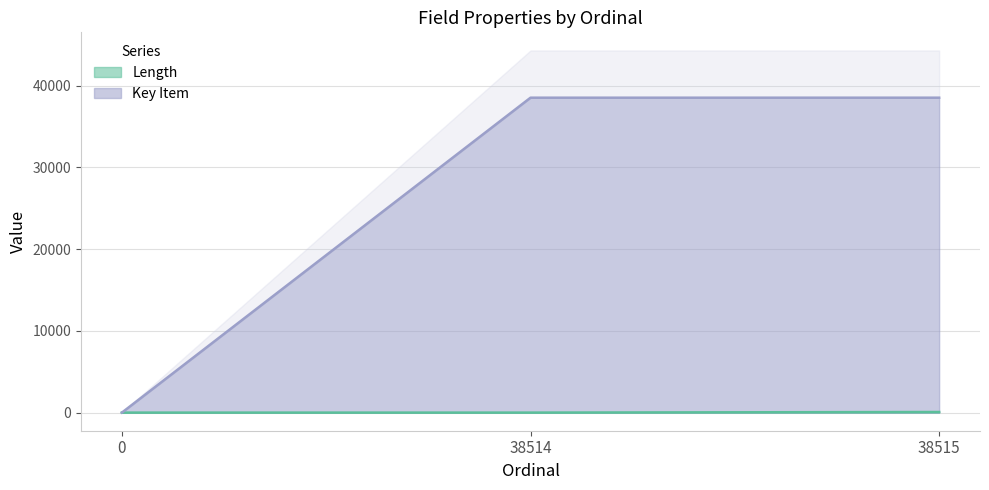

How many data points in Key Item are less than 38514?

1